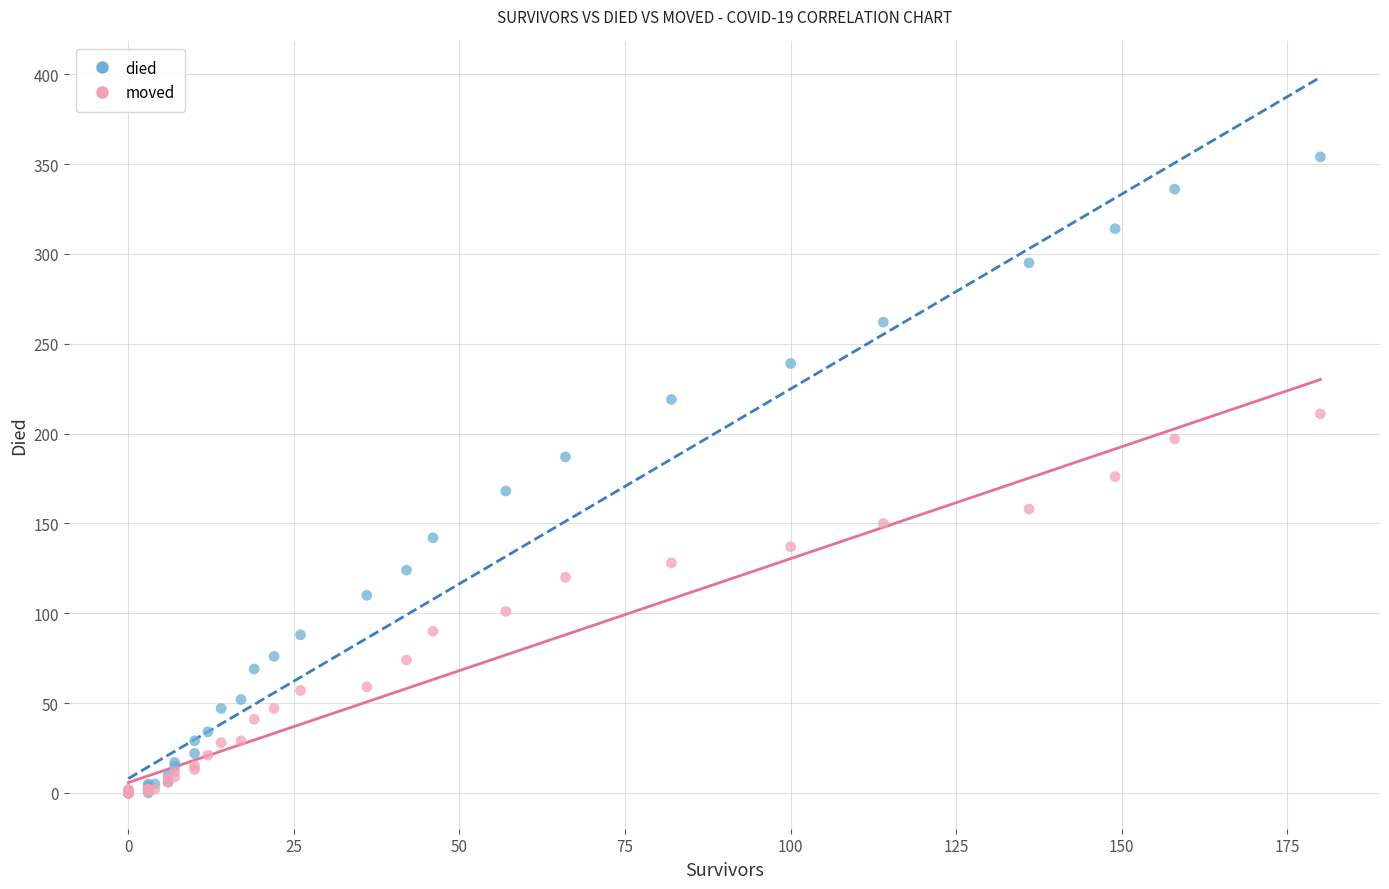

What are all the series names shown in the legend?

died, moved